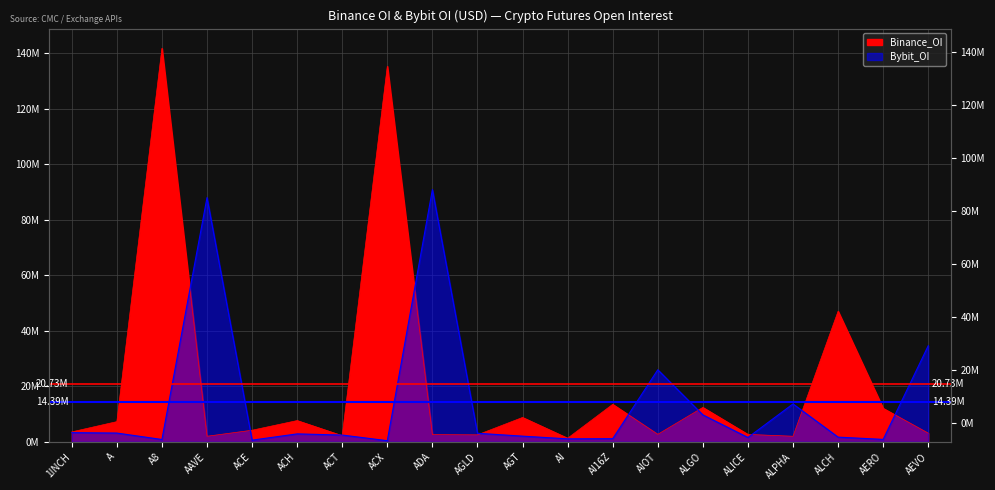

Which series has the largest total across all categories?

Binance_OI